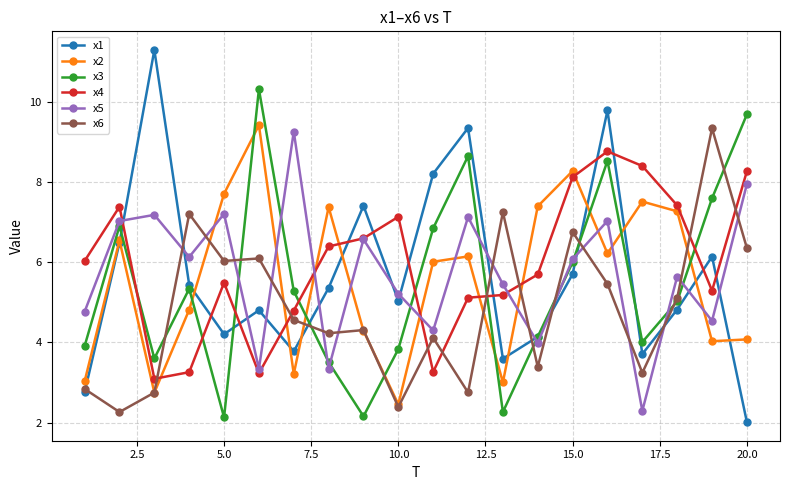

Which series has the largest range (max minus min)?

x1